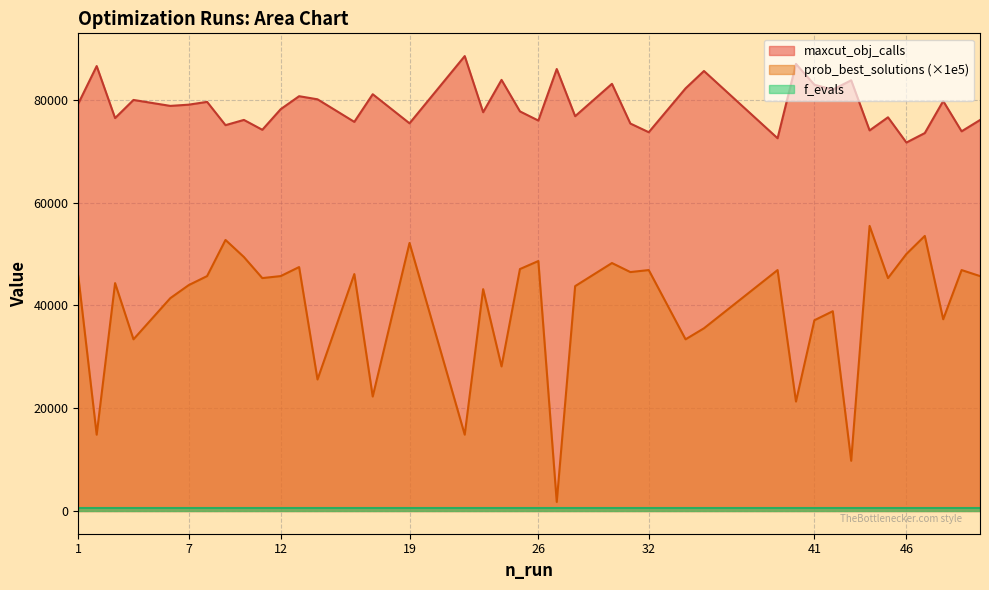

True or false: f_evals and prob_best_solutions intersect in this chart.

False